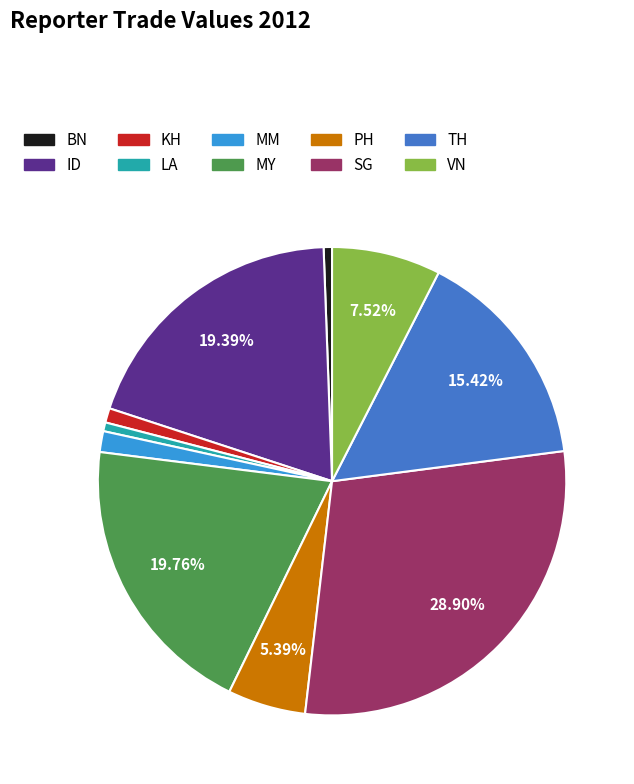

How many segments does this pie chart have?

10